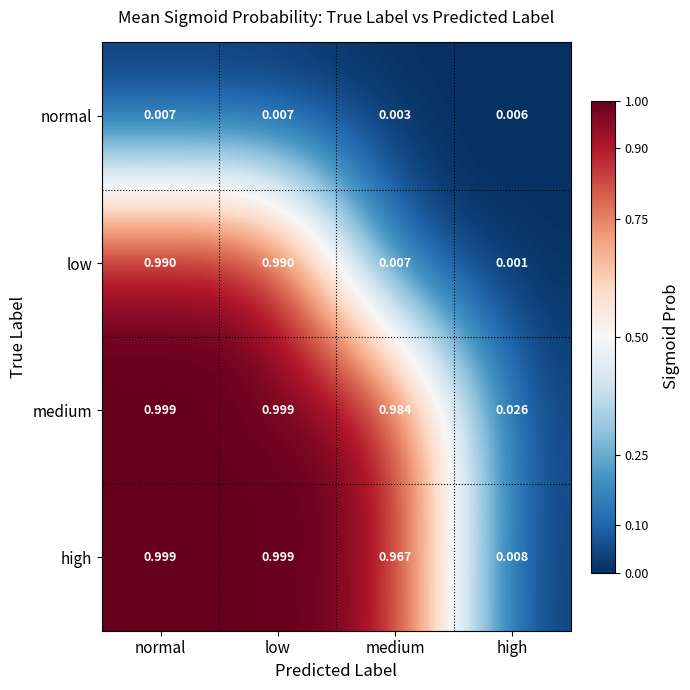

What is the total value across all series at low?

3.0